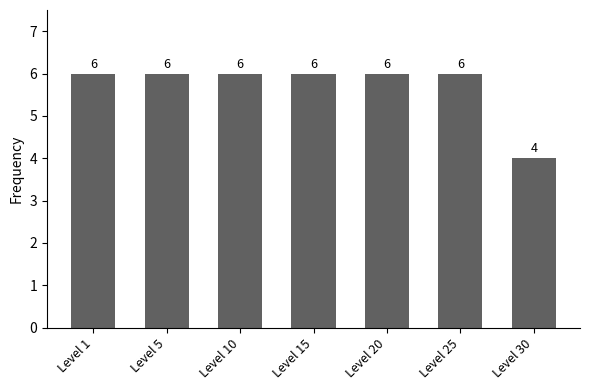

The value at Level 30 is 2. True or false?

False